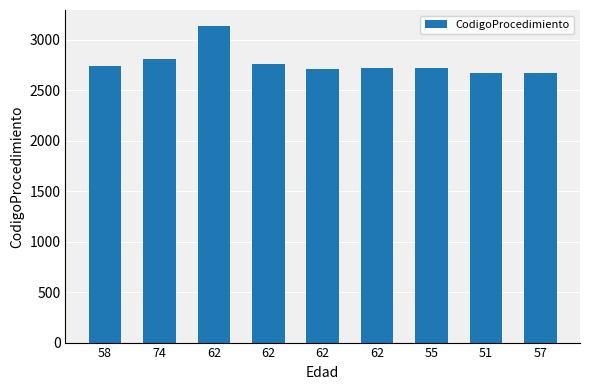

Reading left to right, list all the values displayed in this chart.

2737	2808	3139	2762	2713	2720	2720	2669	2669